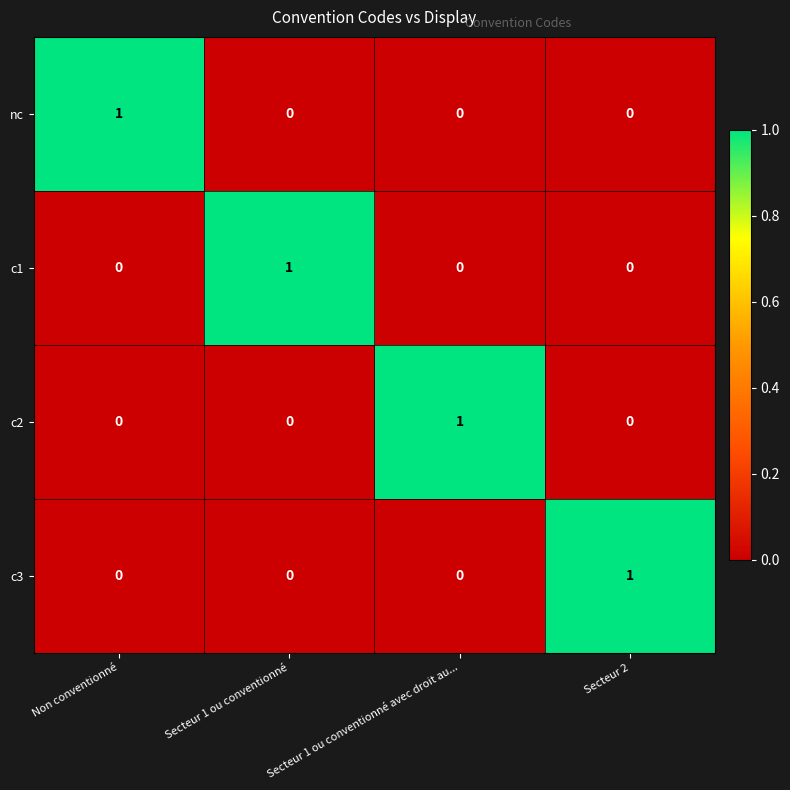

At how many categories does at least one series exceed 0?

4